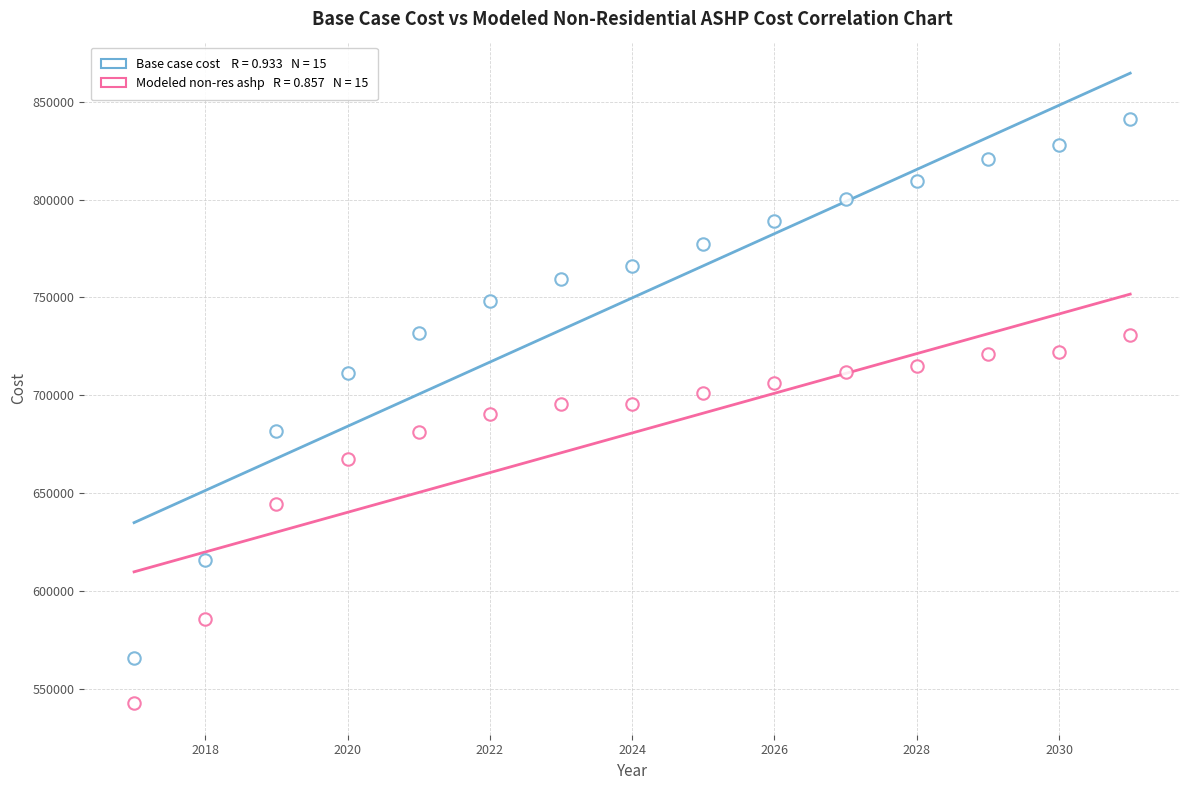

How many data points are displayed?

30